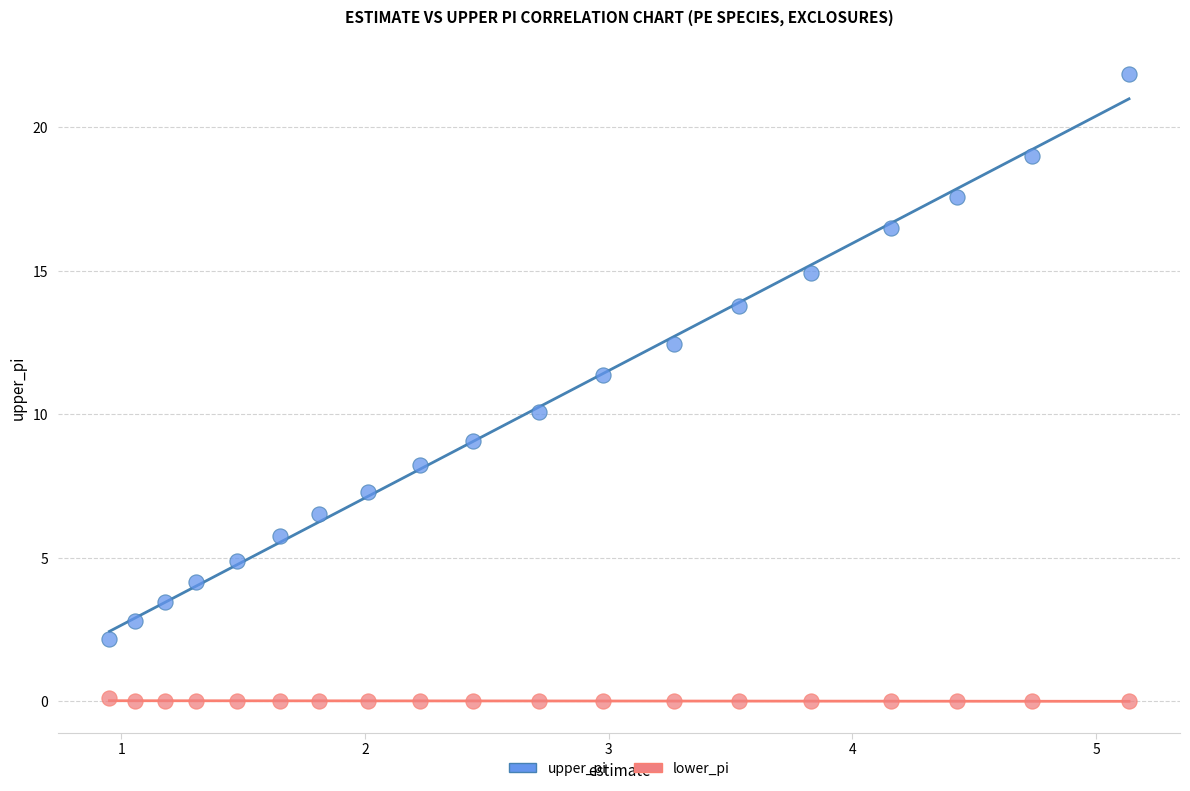

What are all the series names shown in the legend?

upper_pi, lower_pi